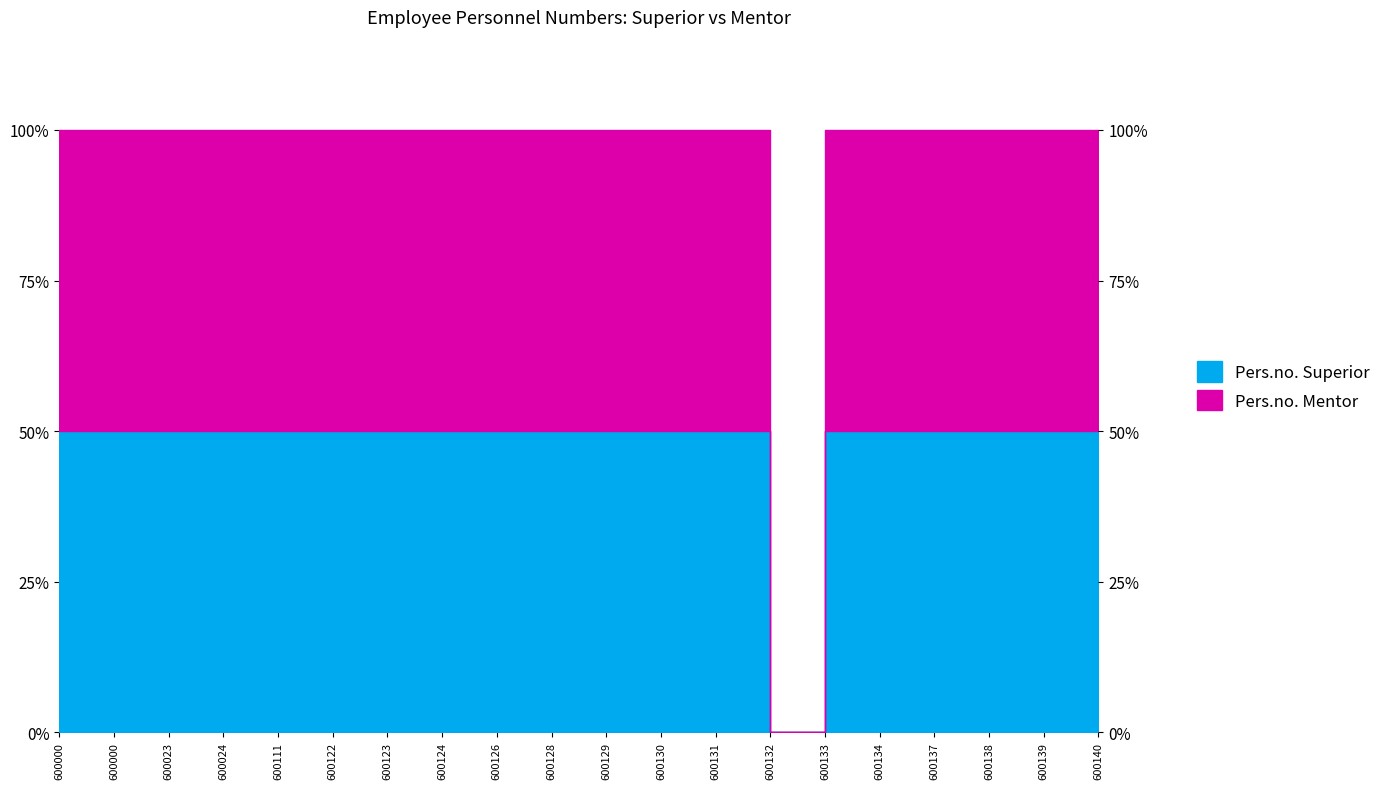

Is it true that Pers.no. Mentor equals 100 at 600000?

True